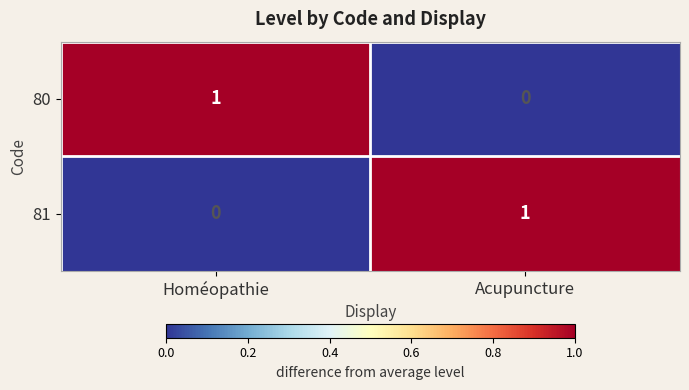

The value of 80 at Homéopathie is 0. True or false?

False